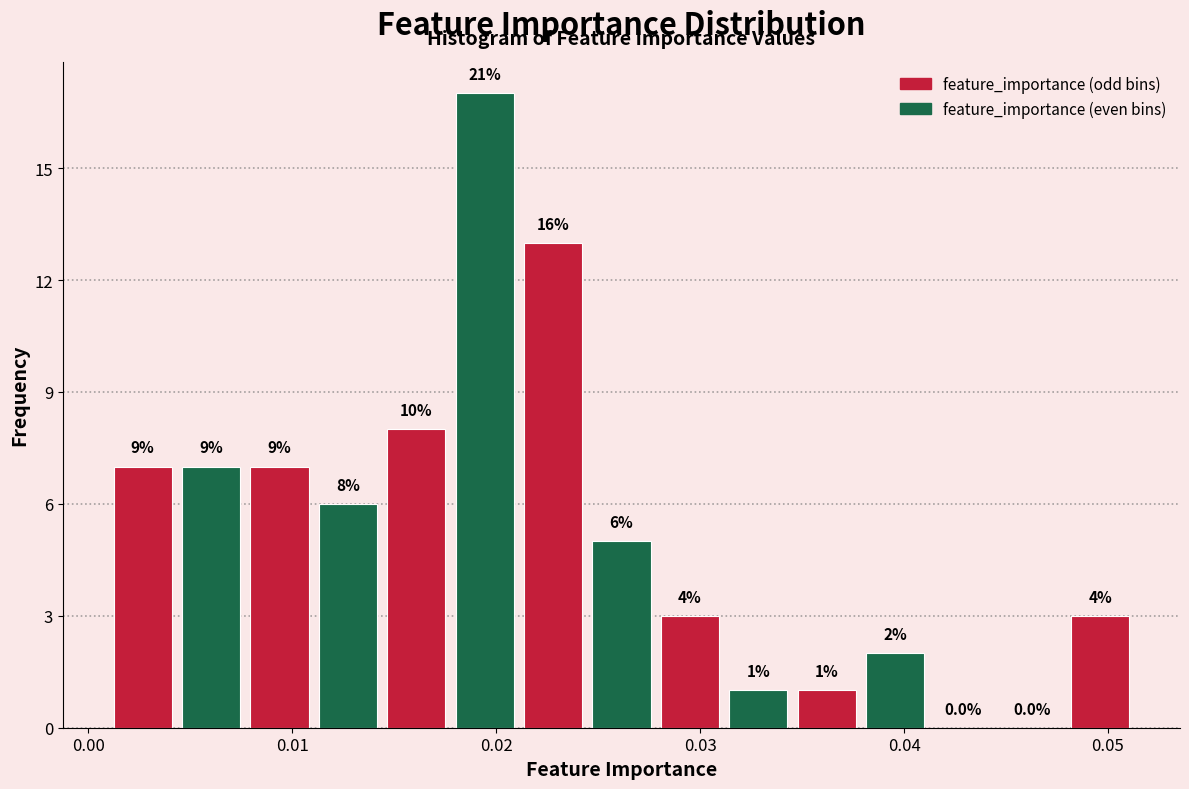

Around what value on the x-axis is the tallest bar? Give the approximate position of its centre, as read against the axis.

0.019